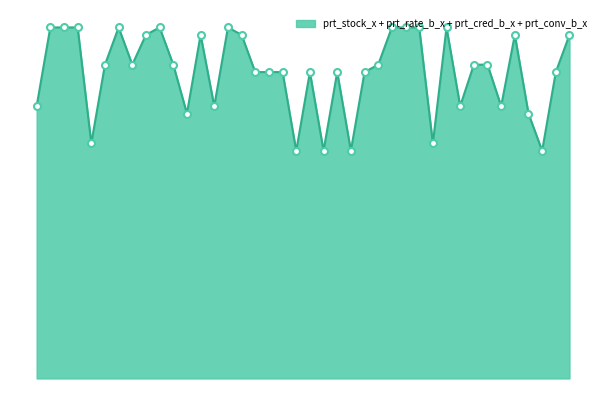

Does the chart have visible grid lines?

No